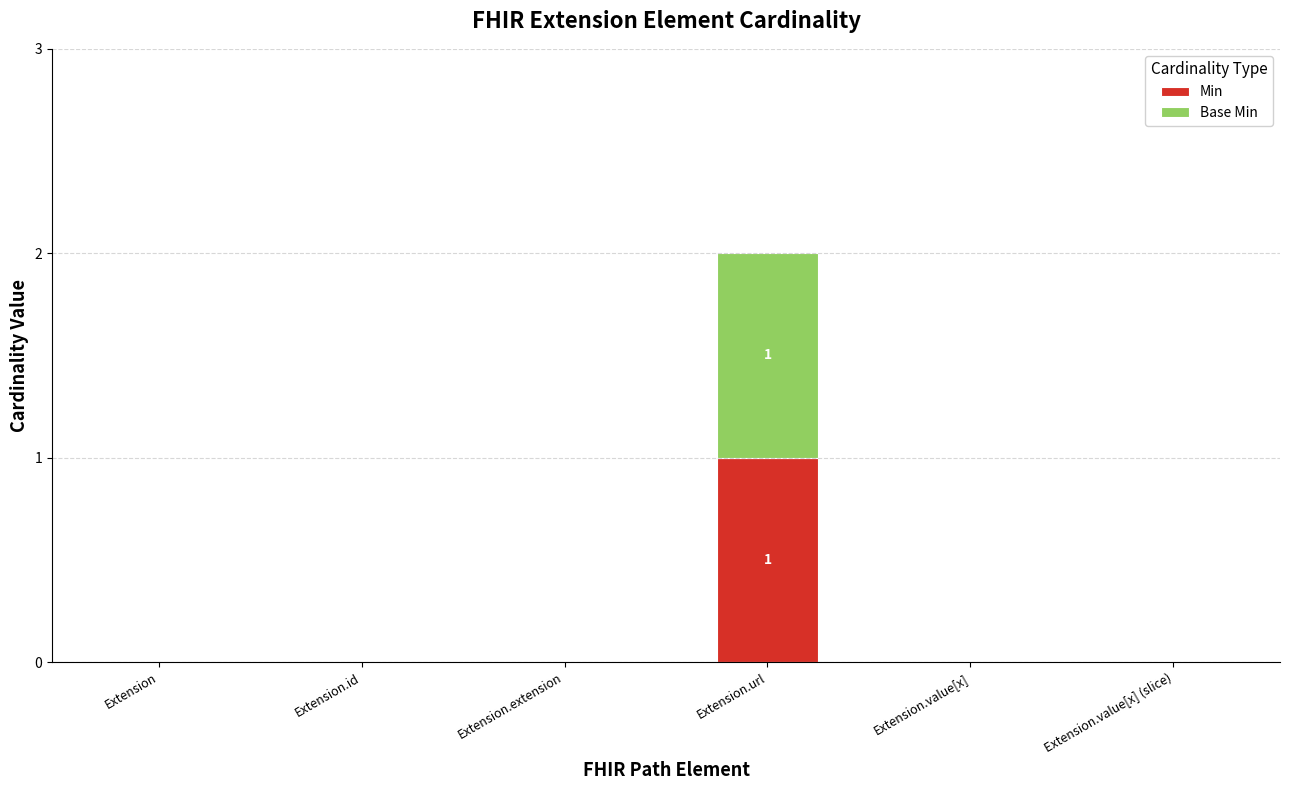

At which label does Min reach its peak?

Extension.url